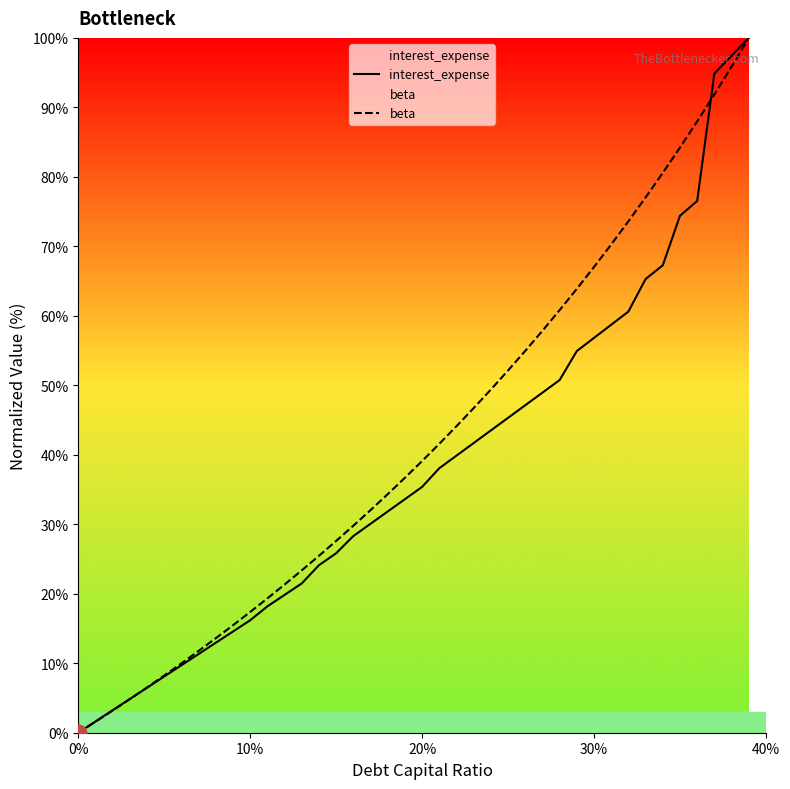

What is the sum of all interest_expense values?

1519.9